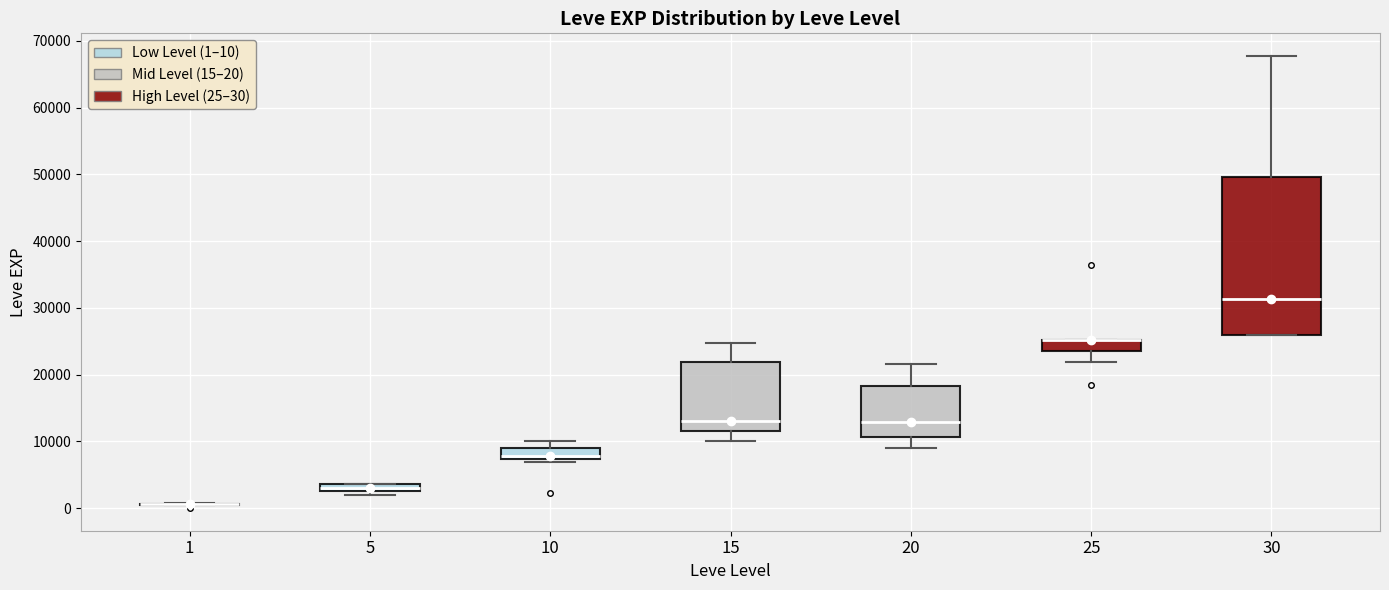

Where is the lower edge of the box at x = 10 on the y-axis? The values are not printed on the chart, so give them approximately, as read against the axis.

7000